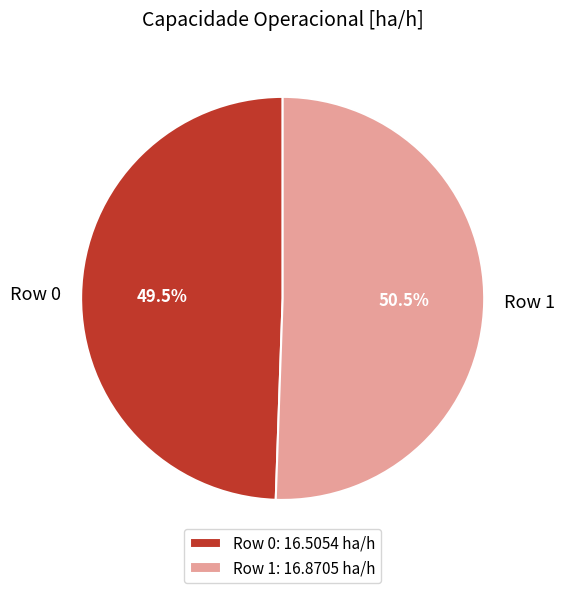

Between Row 1 and Row 0, which is larger?

Row 1